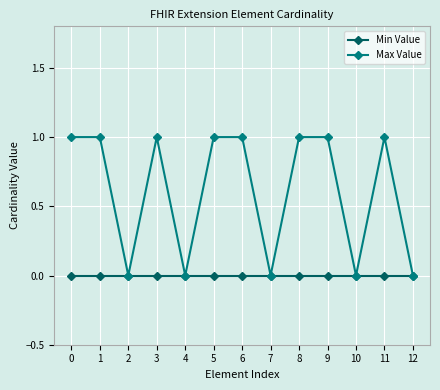

What is the difference between the second highest and minimum values in the Max Value series?

1